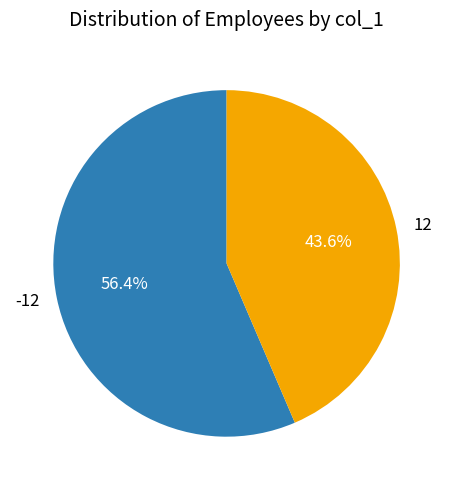

To the nearest percent, what is the difference between the largest and smallest slice percentages?

13%